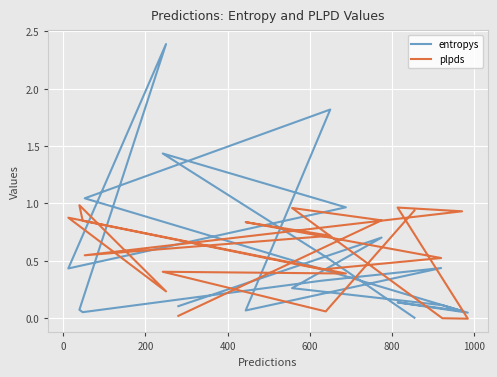

What is the sum of all entropys values?

11.0